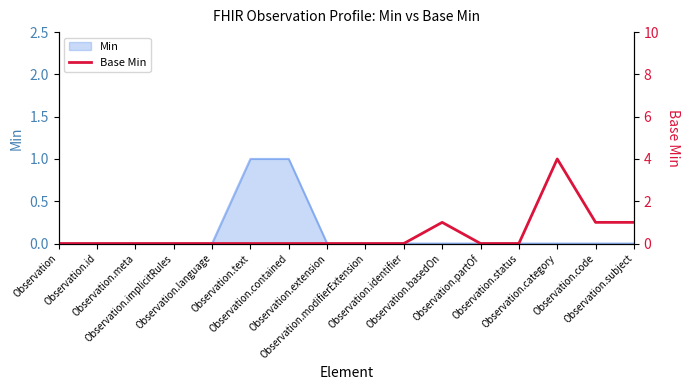

What is the sum of all values?

7